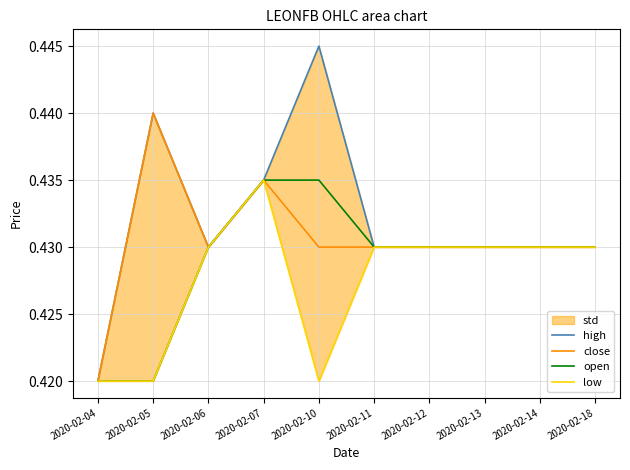

Does the chart have visible grid lines?

Yes